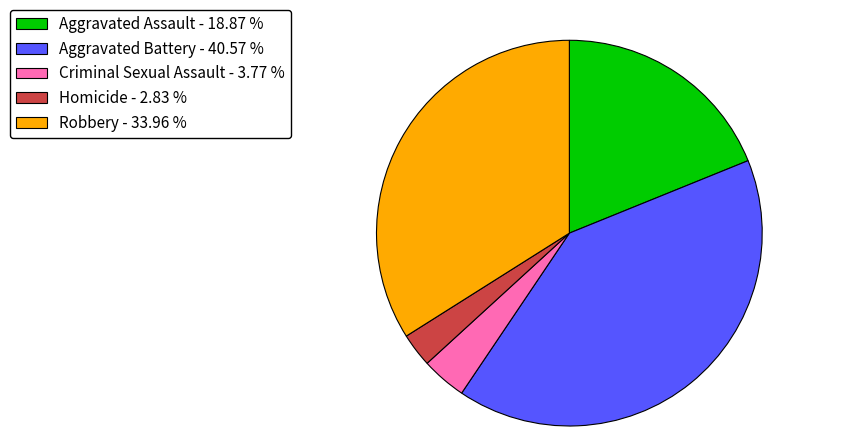

The Homicide slice represents 12% of the pie. True or false?

False